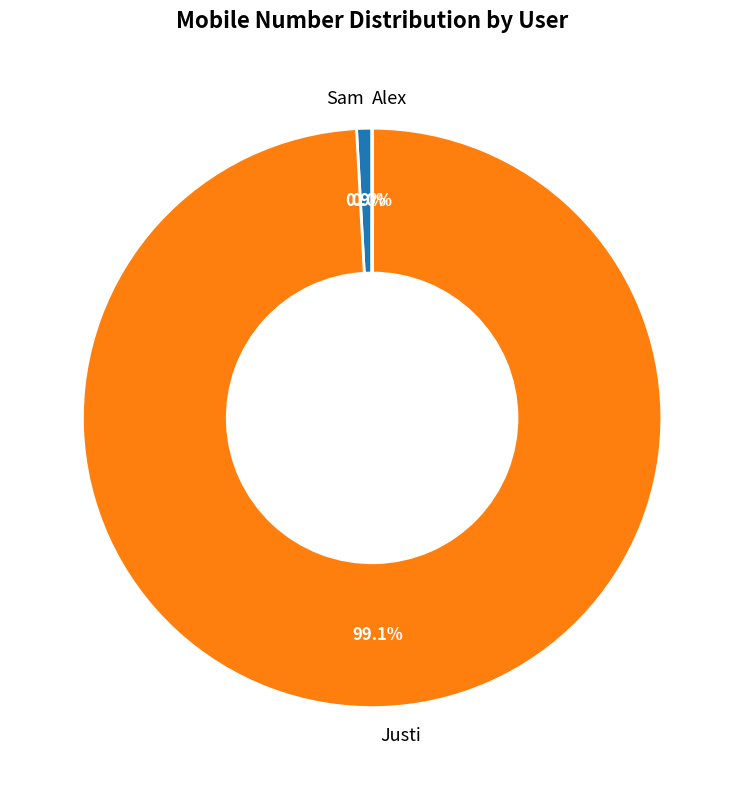

What percentage is the Justi slice, to the nearest percent?

99%